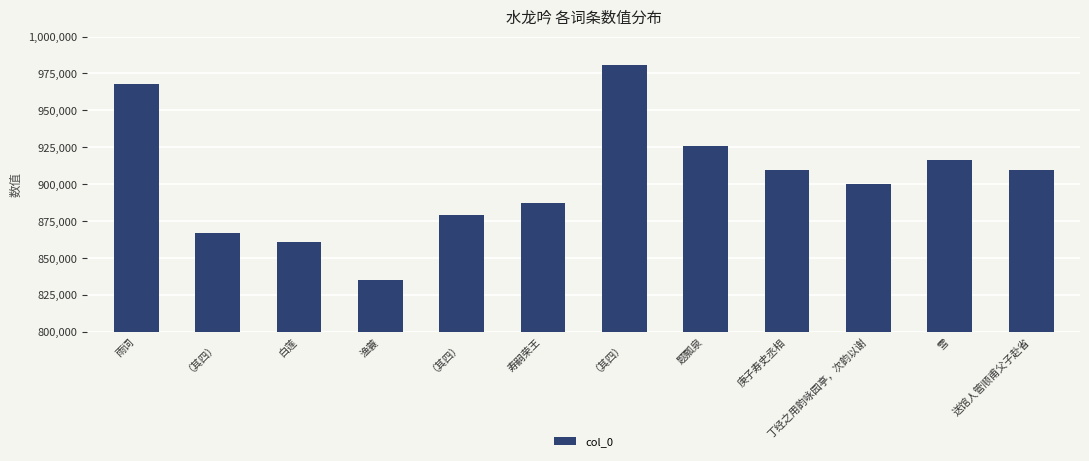

How many categories are shown in the chart?

12